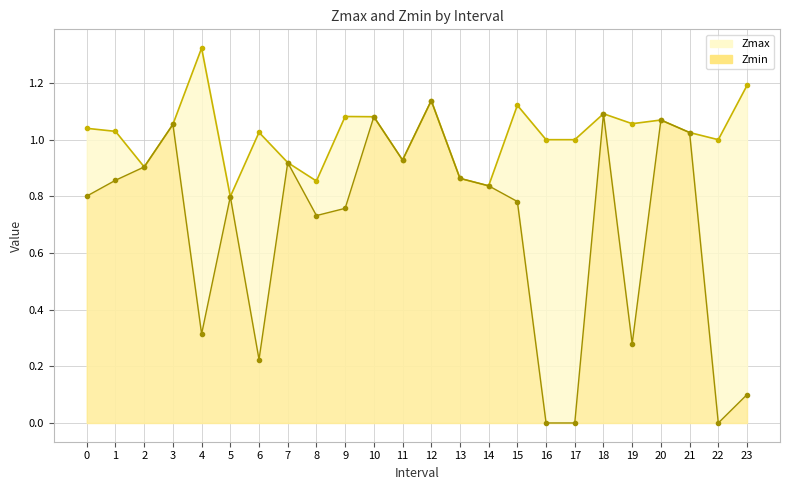

What is the spread (max minus min) of values at 6.0?

0.8